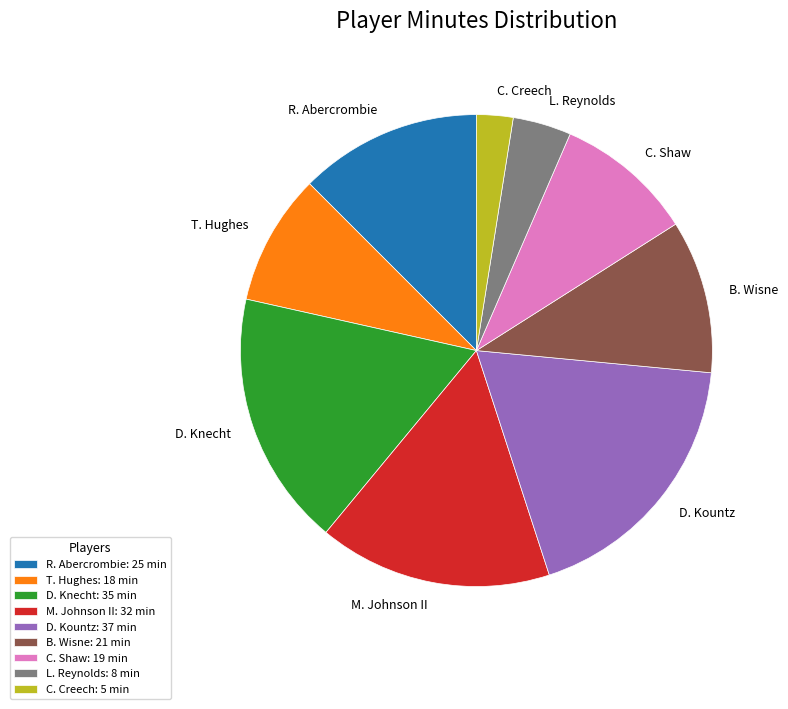

Which slice is the smallest?

C. Creech